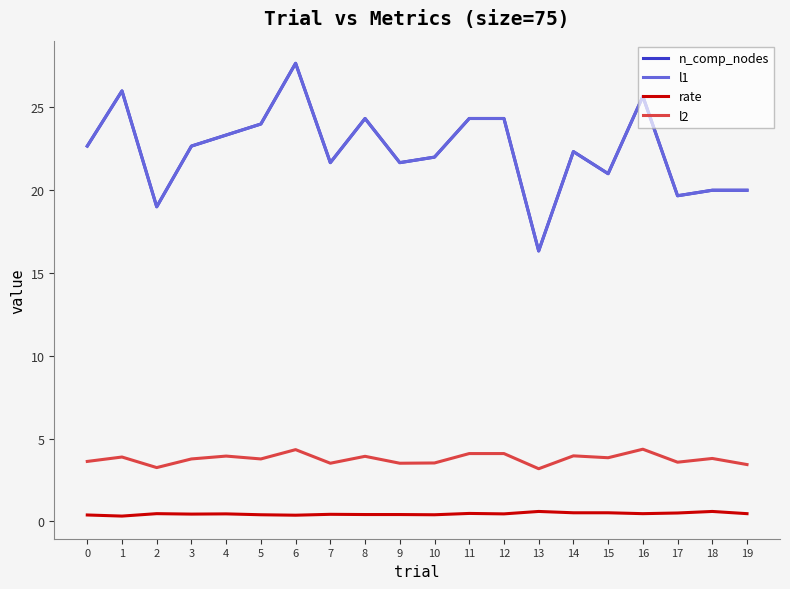

True or false: l2 and n_comp_nodes intersect in this chart.

False